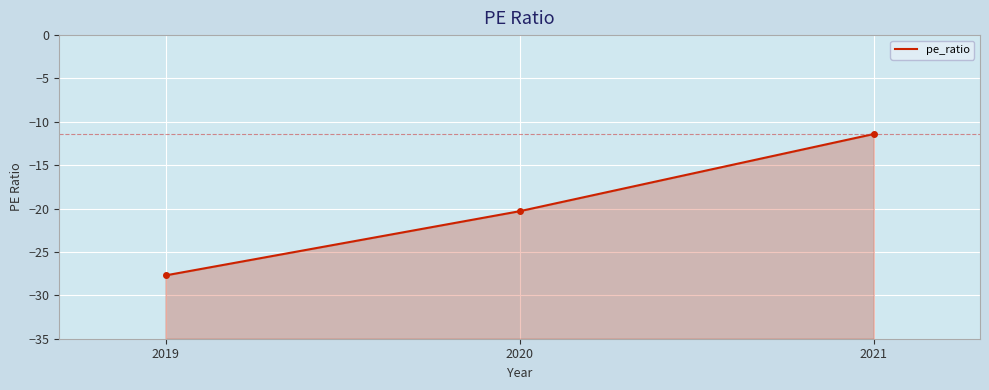

Is it true that the value at 2020 is -20.3?

True